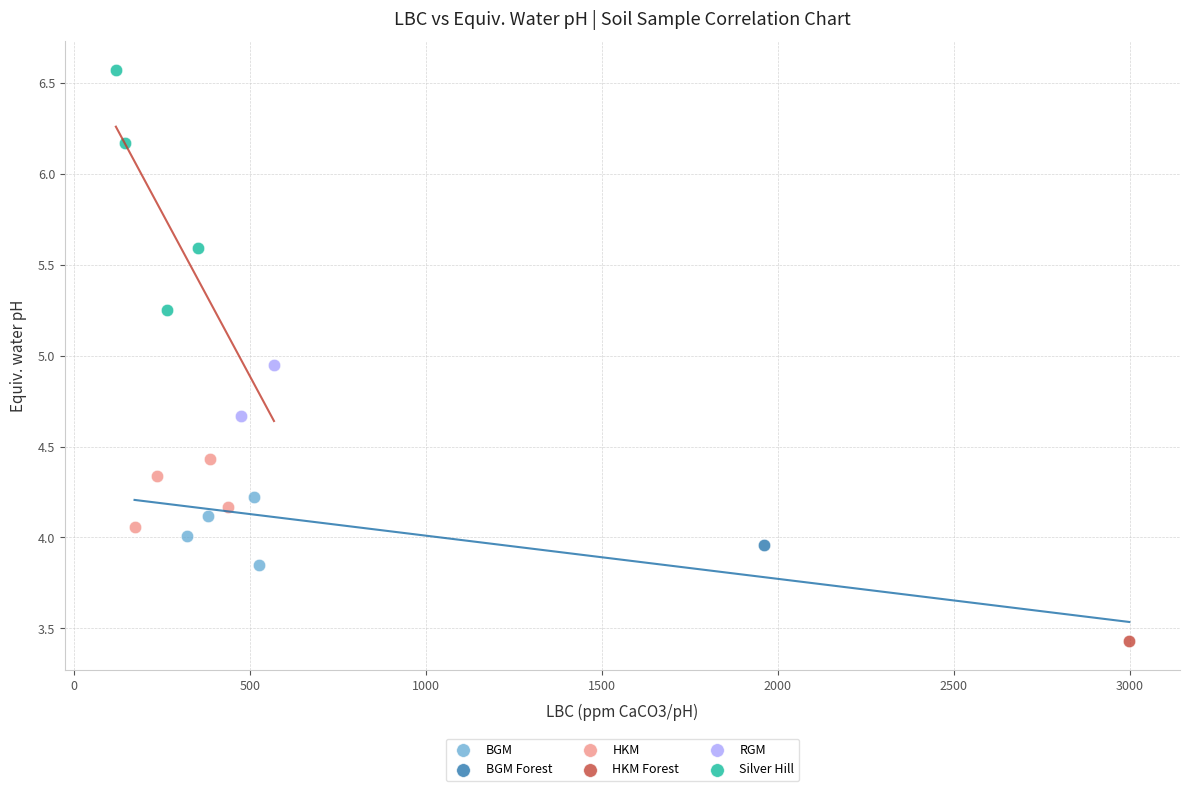

Which series reaches the maximum Y coordinate?

Silver Hill